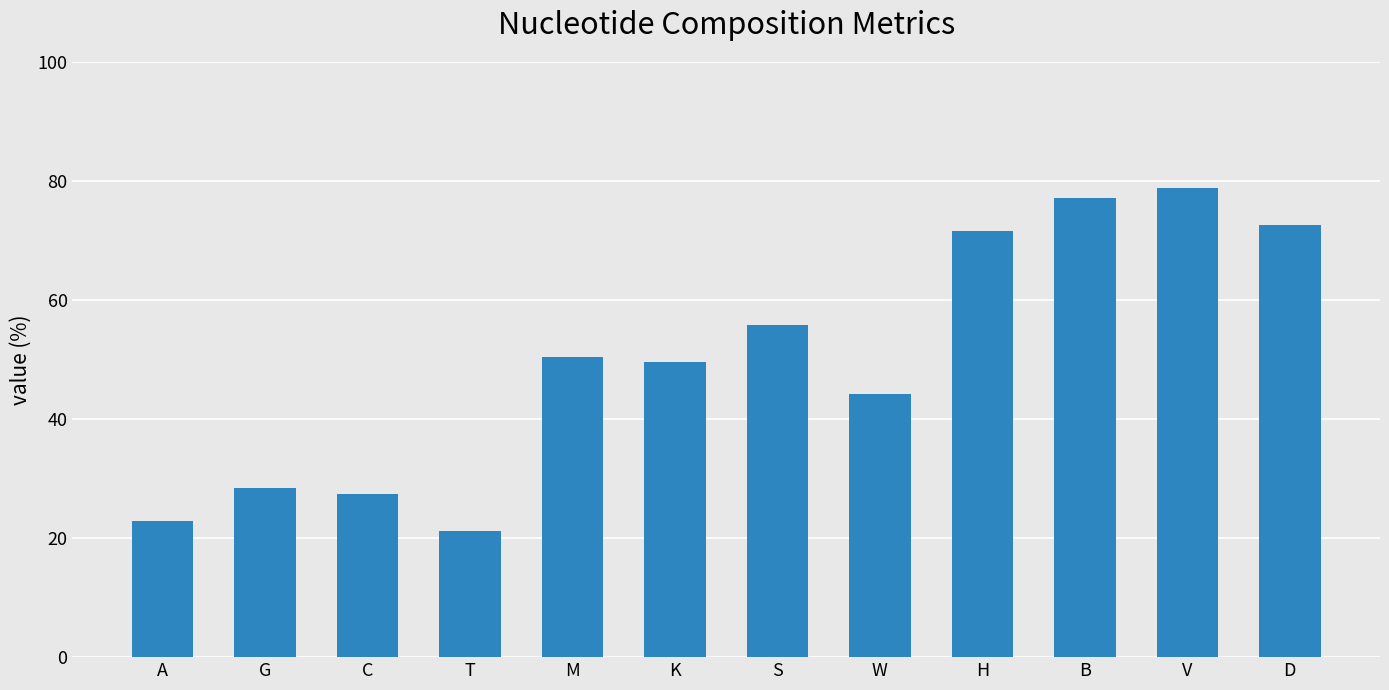

Read the value at T.

21.2